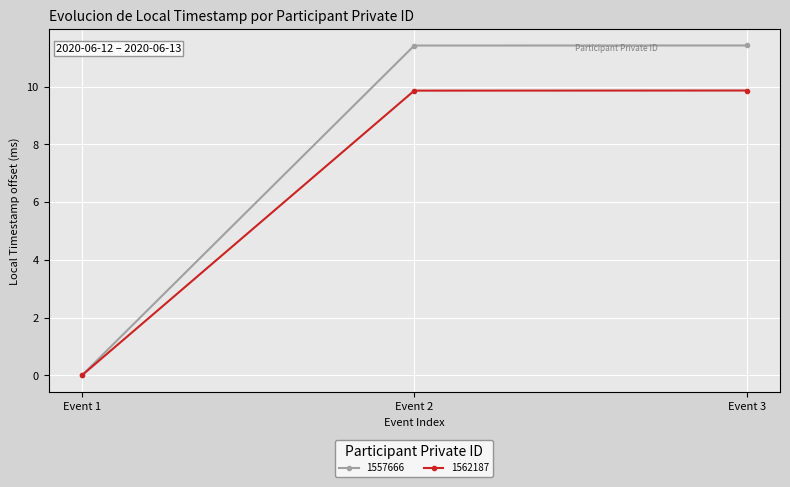

Which series has the largest range (max minus min)?

1557666